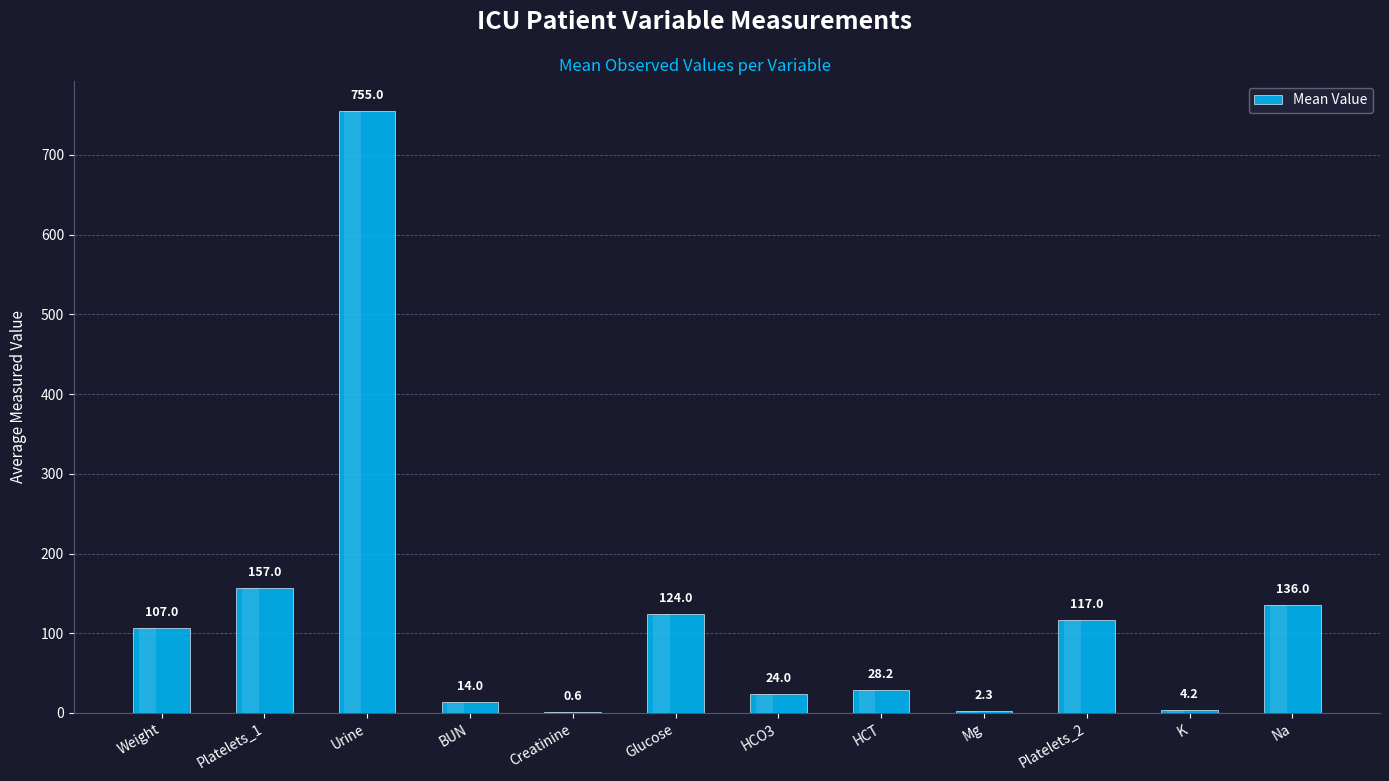

What is the maximum value shown in the chart?

755.0